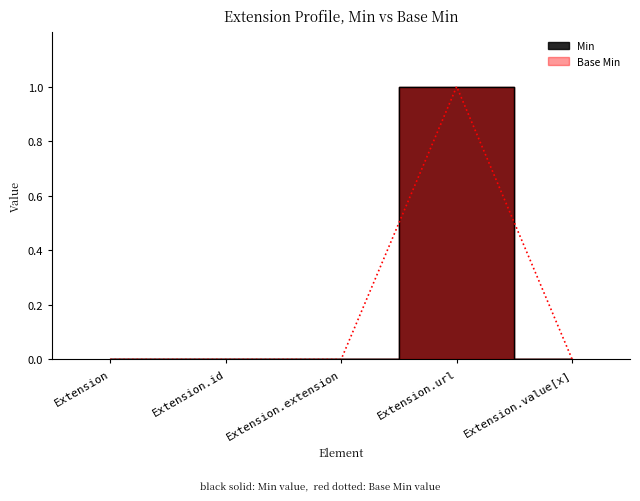

How many values in Base Min are above zero?

1